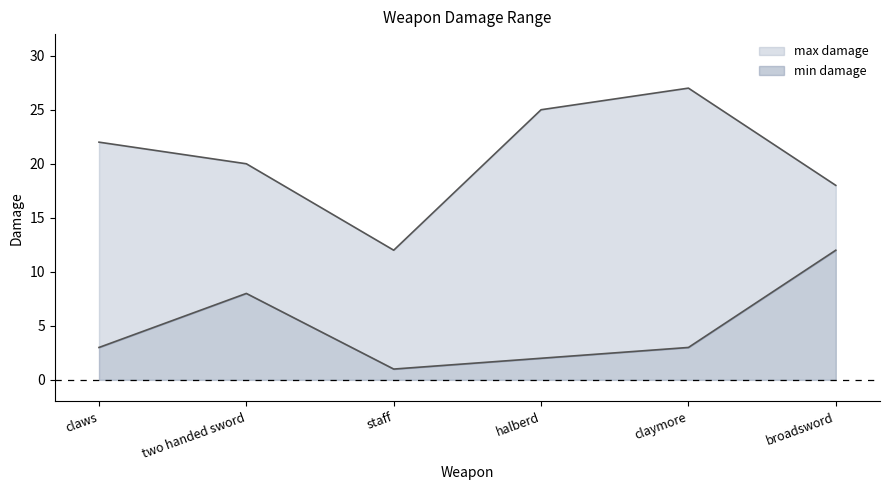

What position from the left is staff?

3